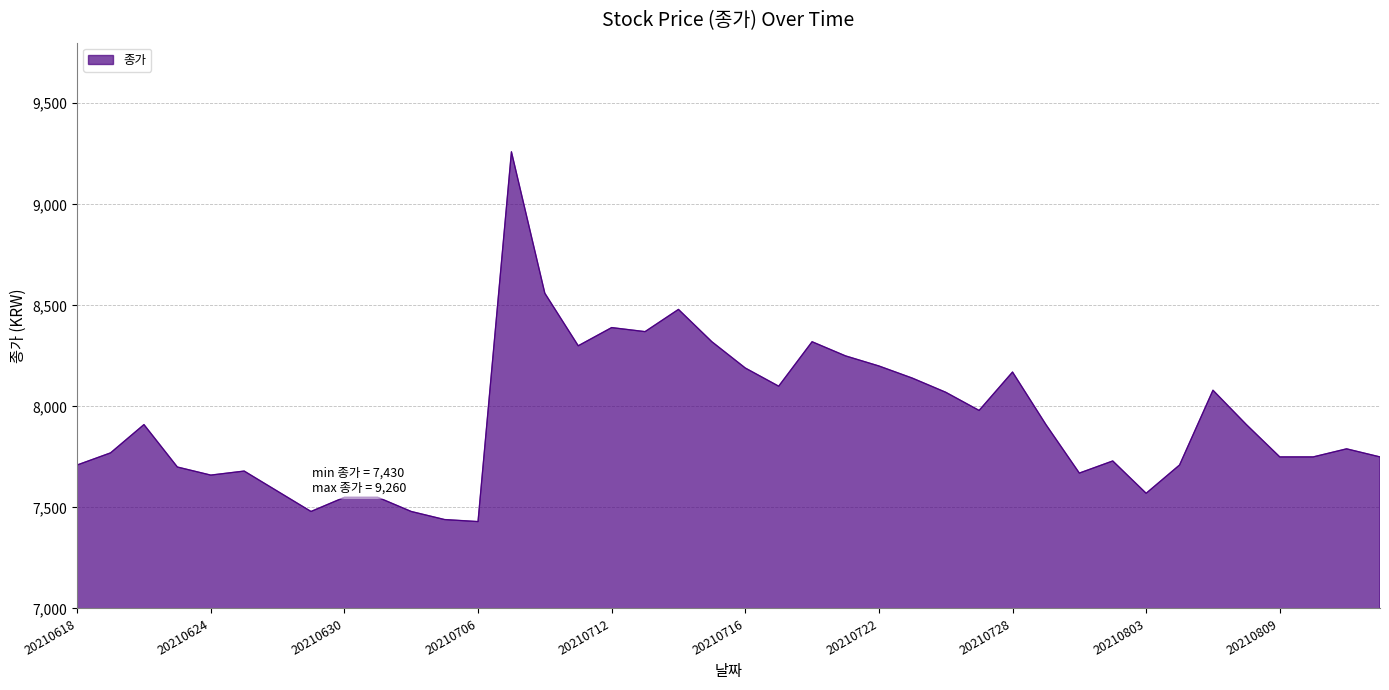

How many lines are shown in the chart?

1